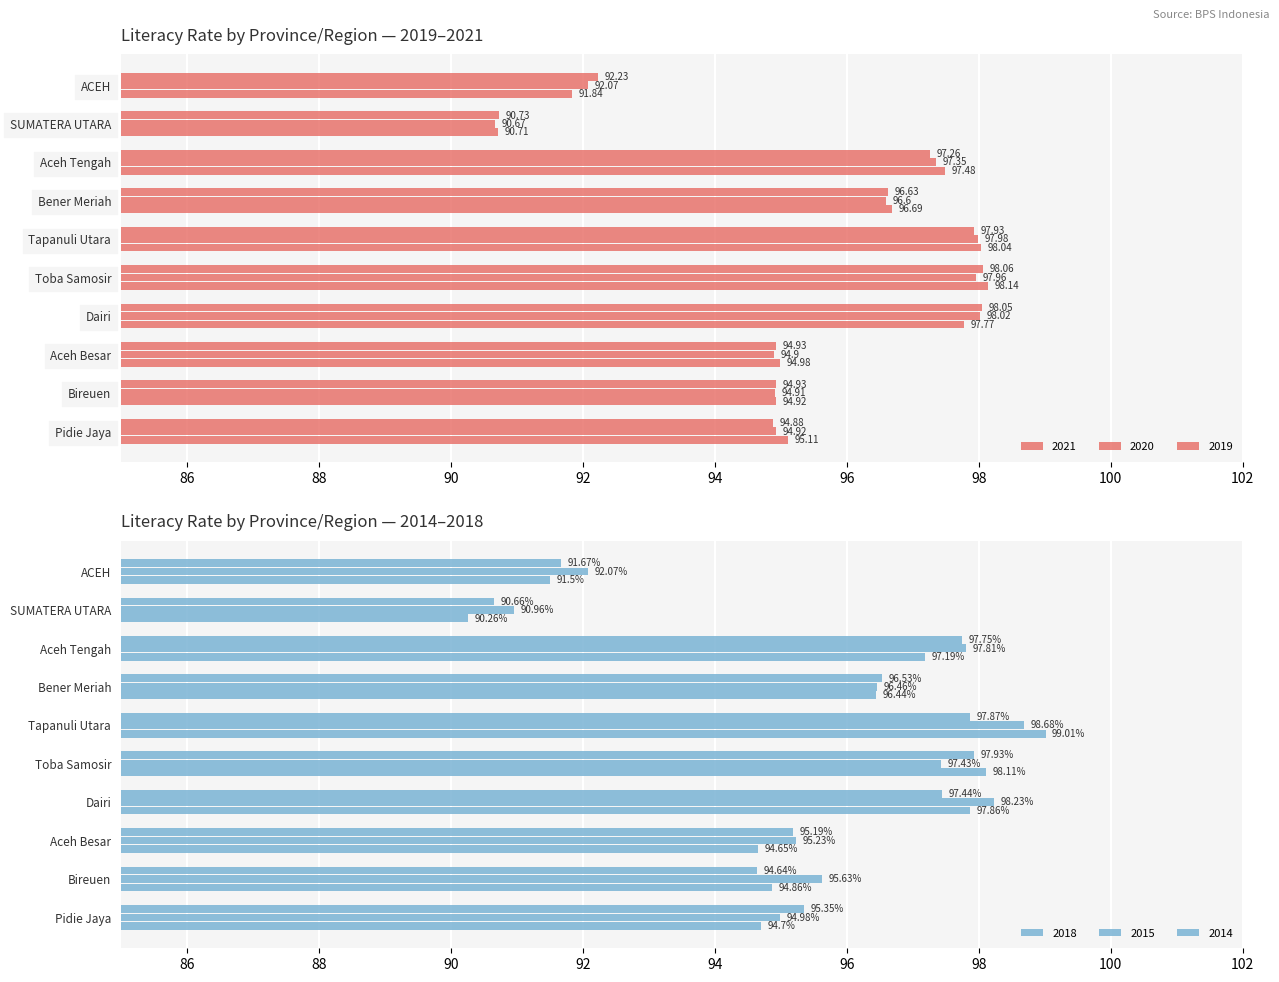

What are all the series names shown in the legend?

2021, 2019, 2018, 2015, 2014, 2020